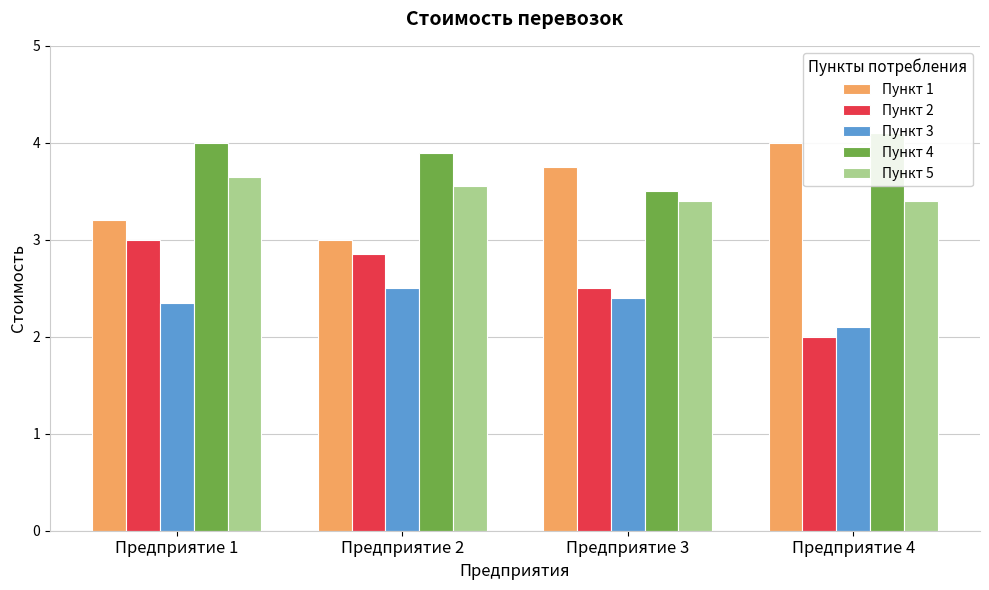

What is the average value of the Пункт 2 series?

2.6